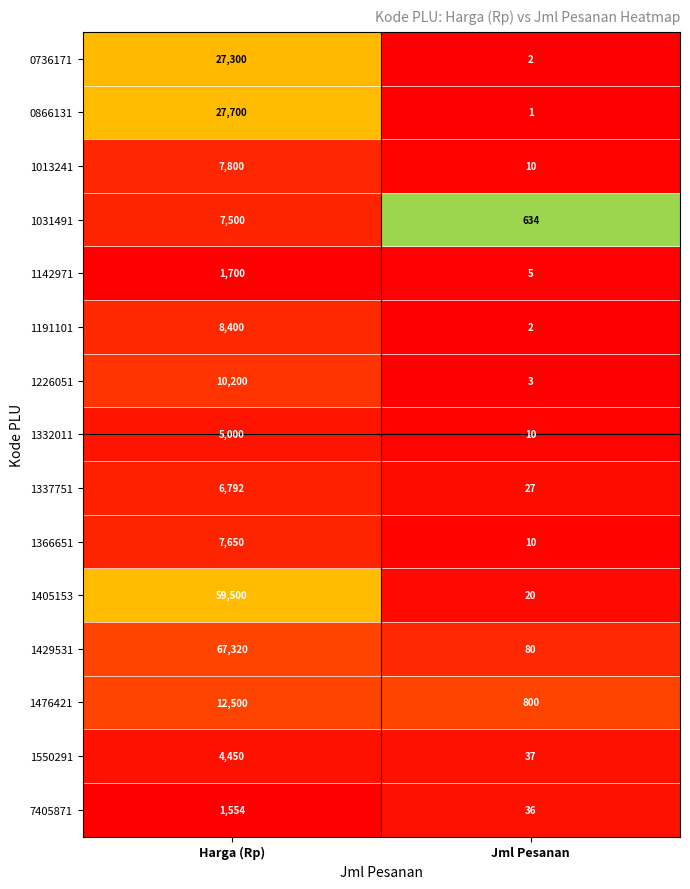

Count the number of data series in this chart.

15